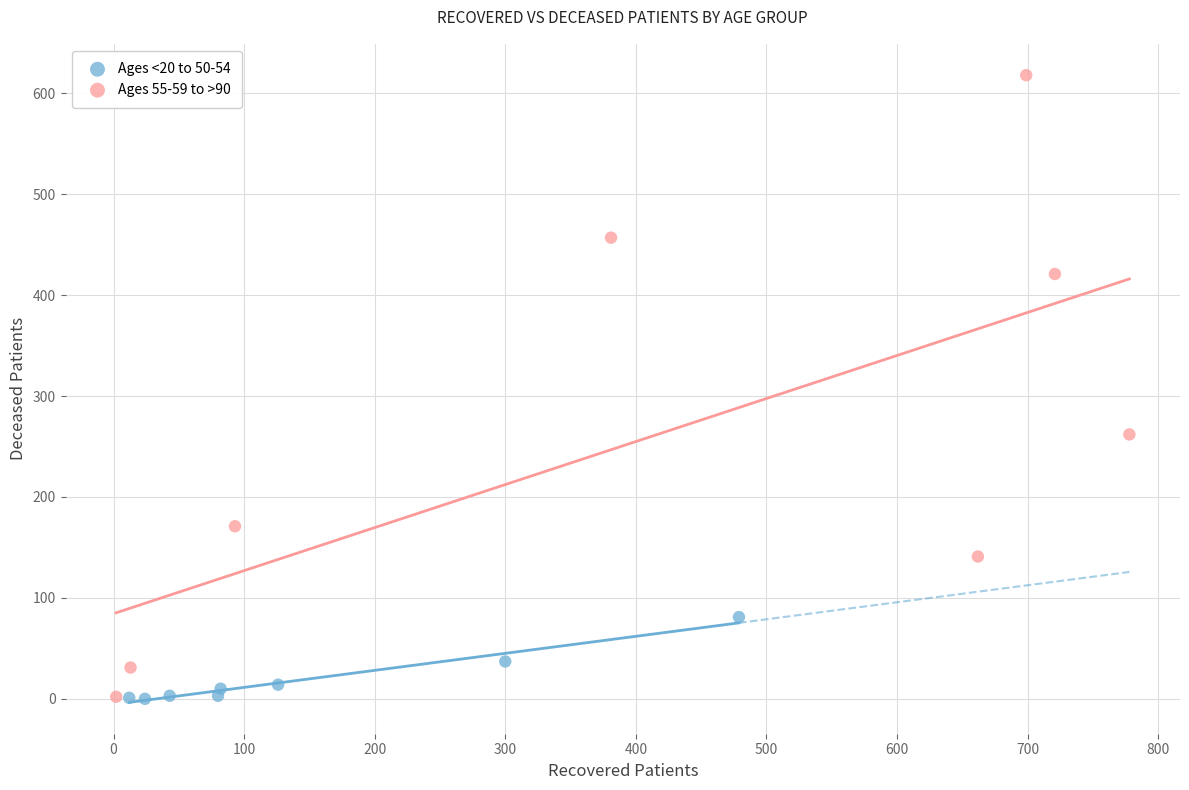

Which series contains the highest Y value?

Ages 55-59 to >90